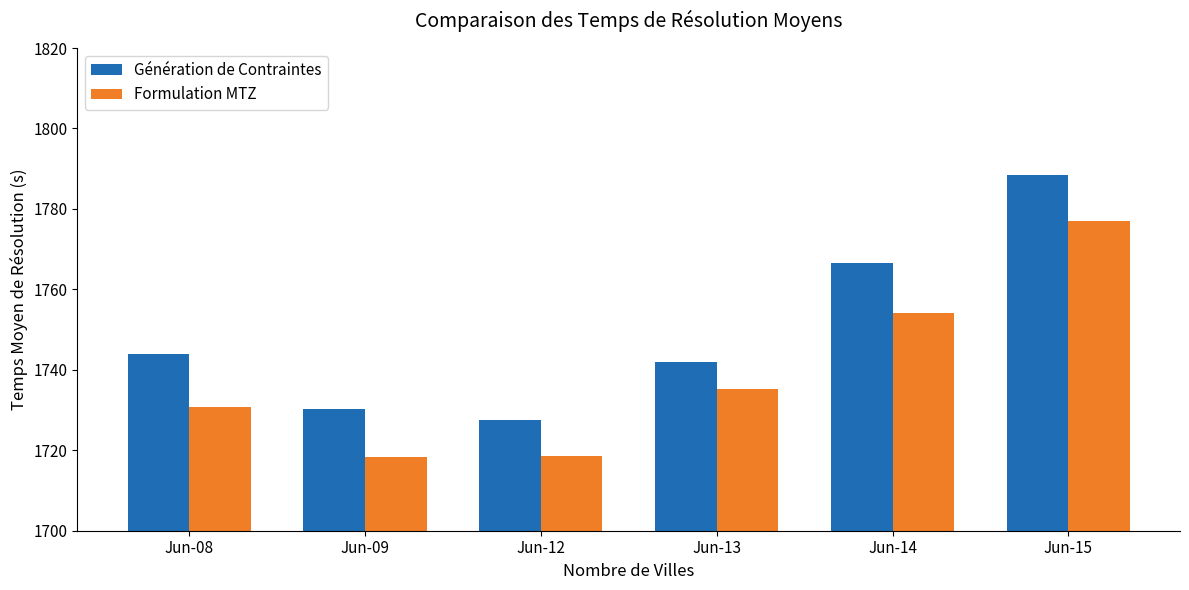

What is the spread (max minus min) of values at Jun-08?

13.2